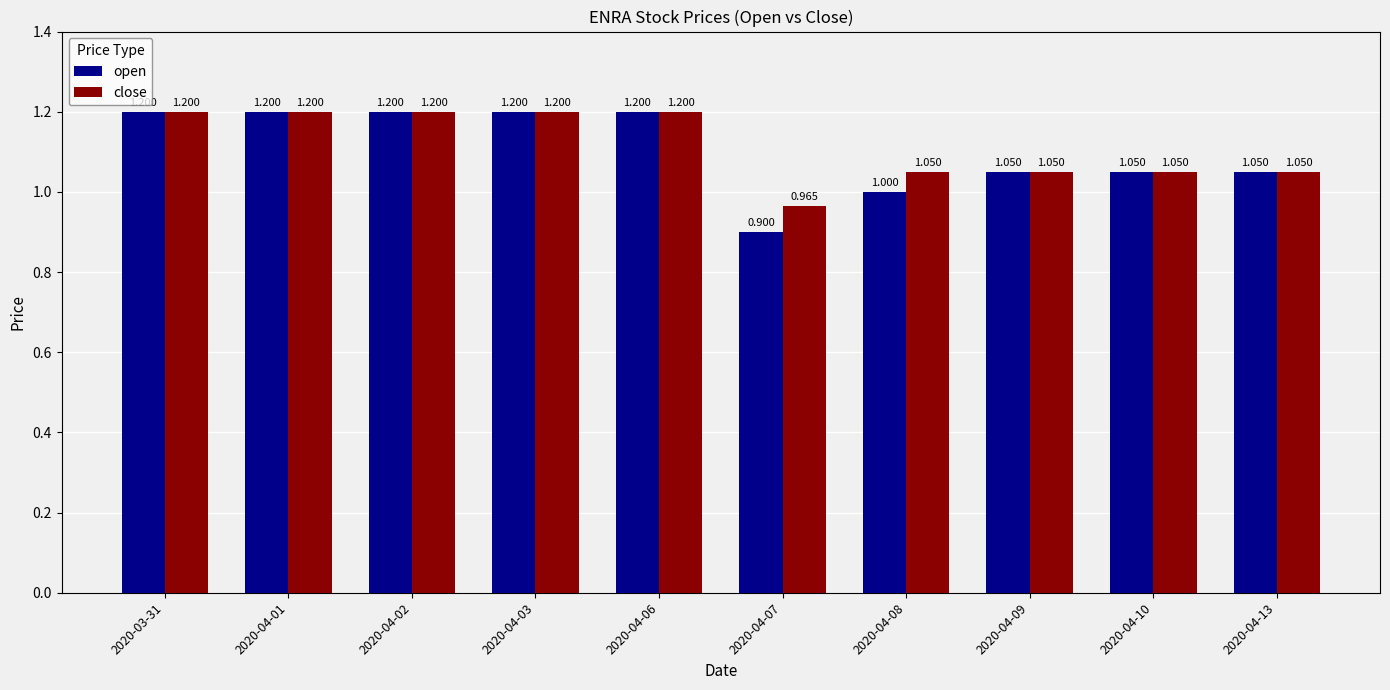

What is the total value across all series at 2020-04-07?

1.9